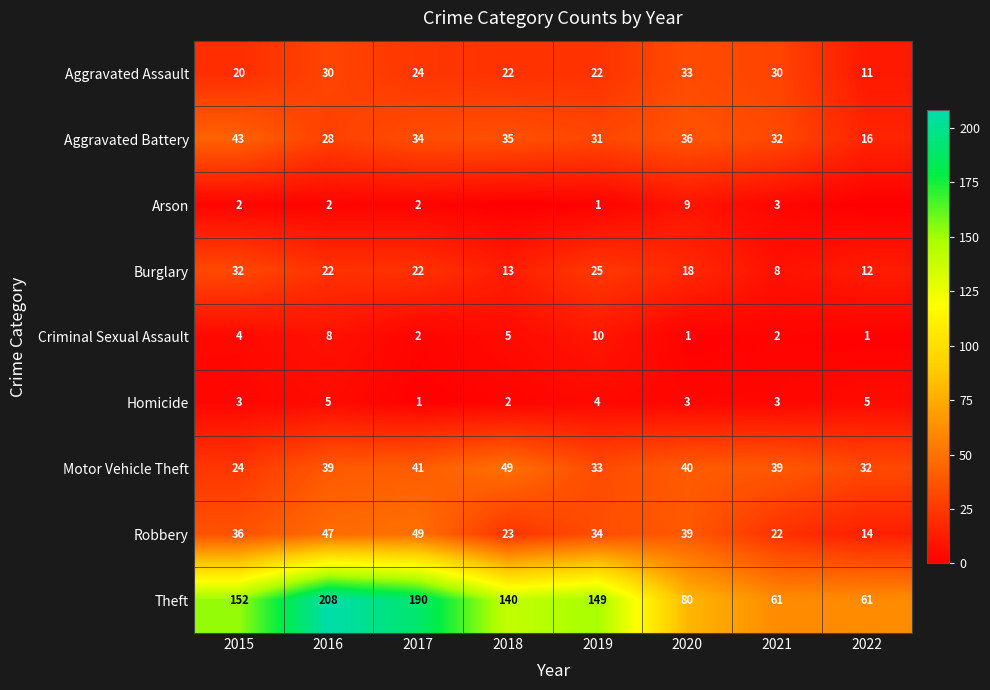

What is the difference between the highest and lowest values at 2021?

59